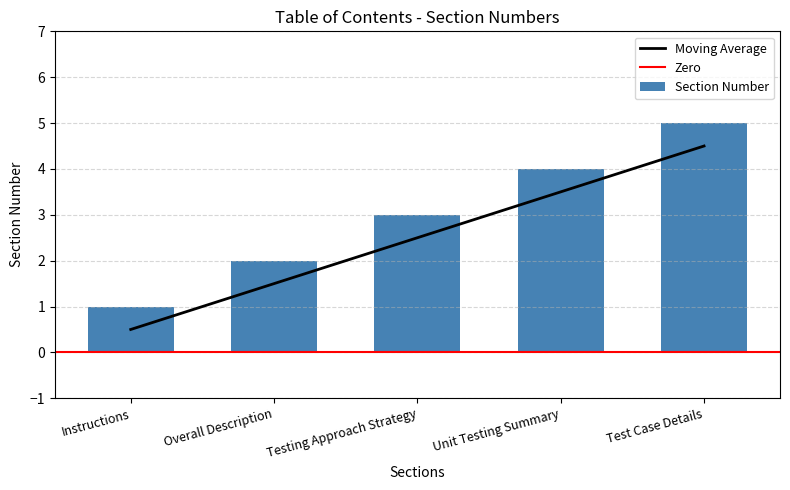

Reading left to right, what are all the values shown in this chart?

Instructions=0.5	Overall Description=1.5	Testing Approach Strategy=2.5	Unit Testing Summary=3.5	Test Case Details=4.5